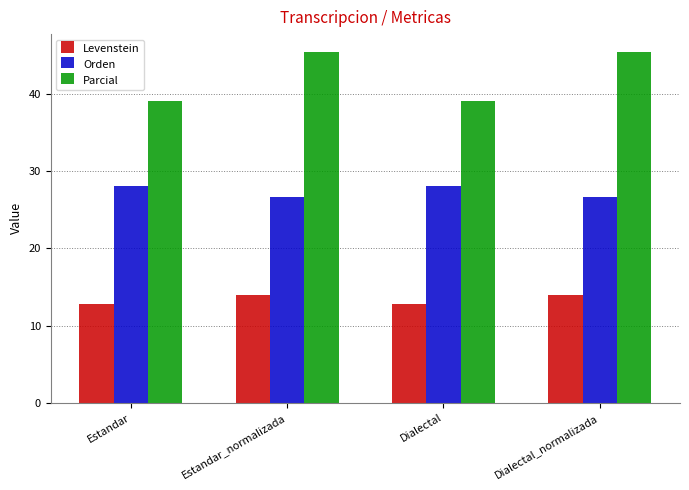

What is the spread (max minus min) of values at Estandar?

26.4